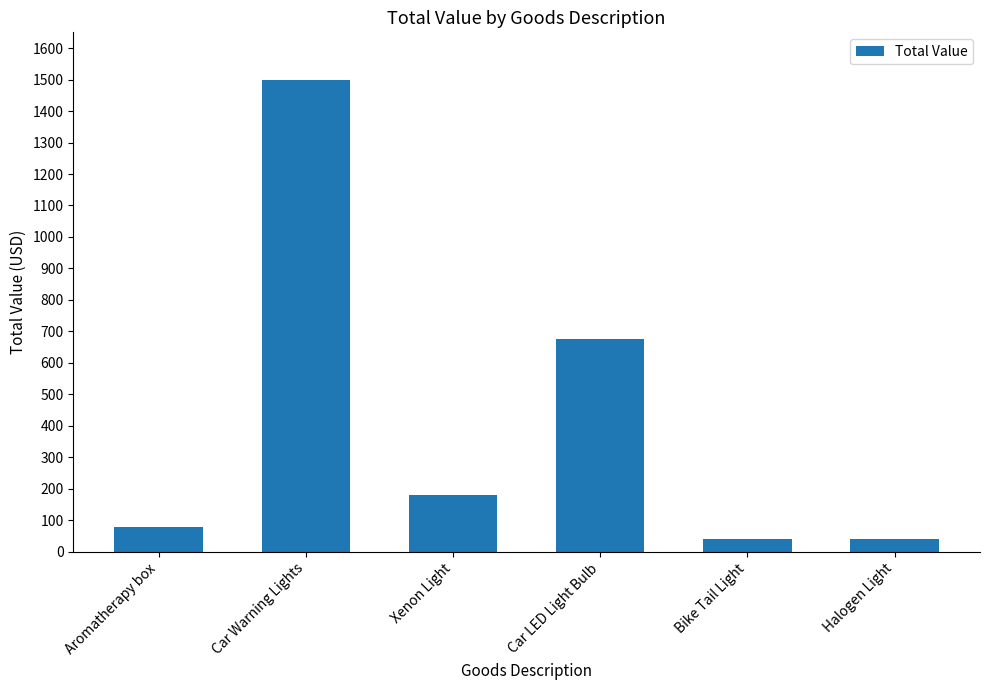

Reading right to left, what are all the values shown in this chart?

Halogen Light=40	Bike Tail Light=40	Car LED Light Bulb=676	Xenon Light=180	Car Warning Lights=1500	Aromatherapy box=80